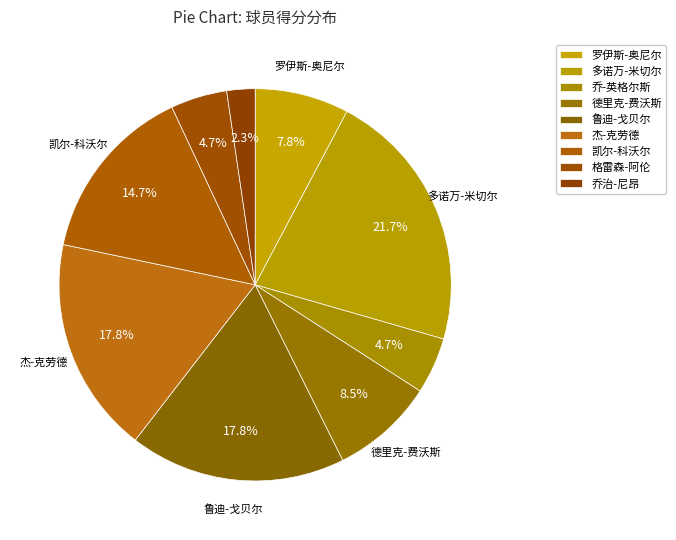

What is the total percentage of 乔-英格尔斯 and 多诺万-米切尔?

26.4%